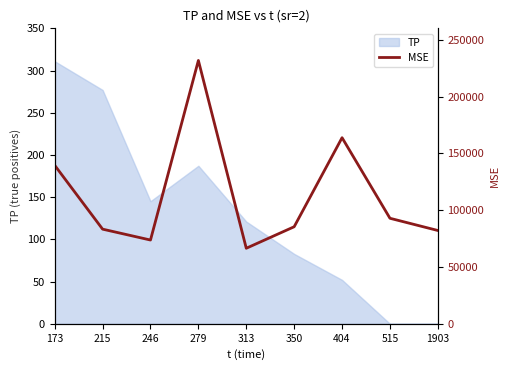

At which label does the data first exceed 85406?

173